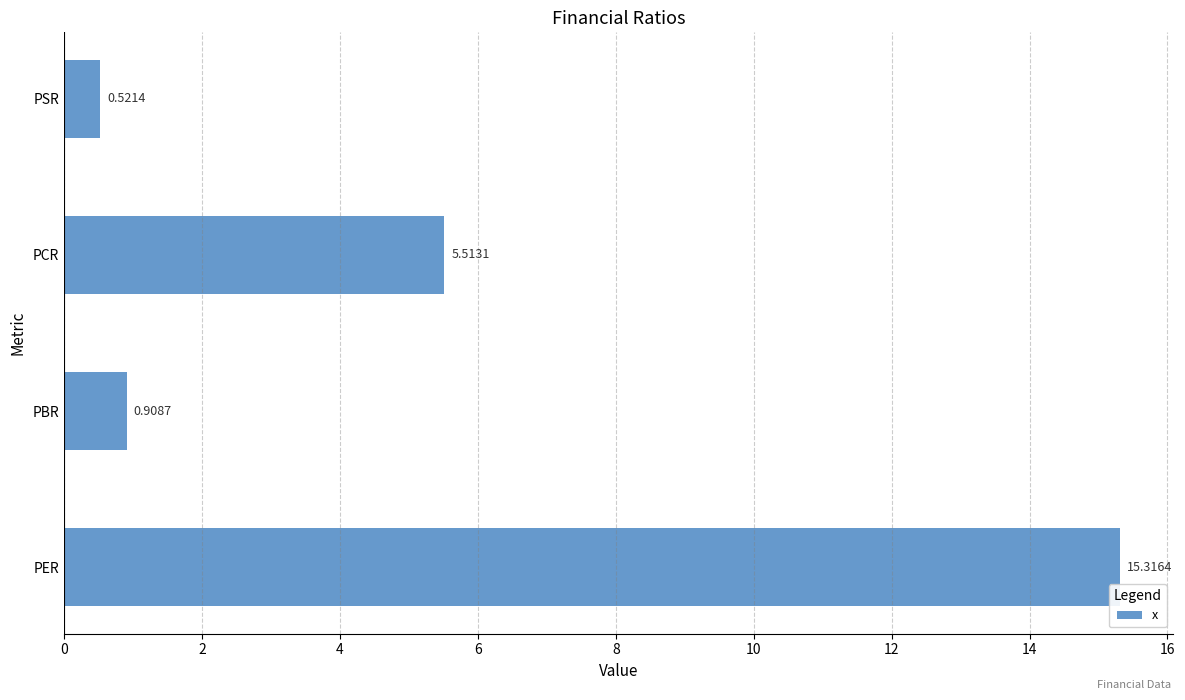

At which label is the value closest to 7?

PCR